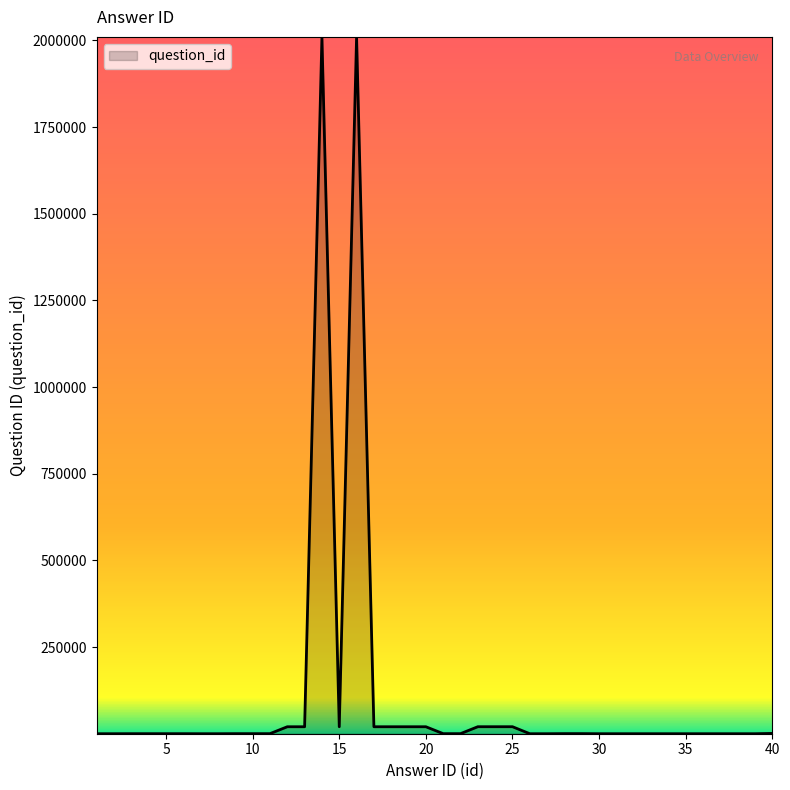

What is the greatest value displayed?

2010201